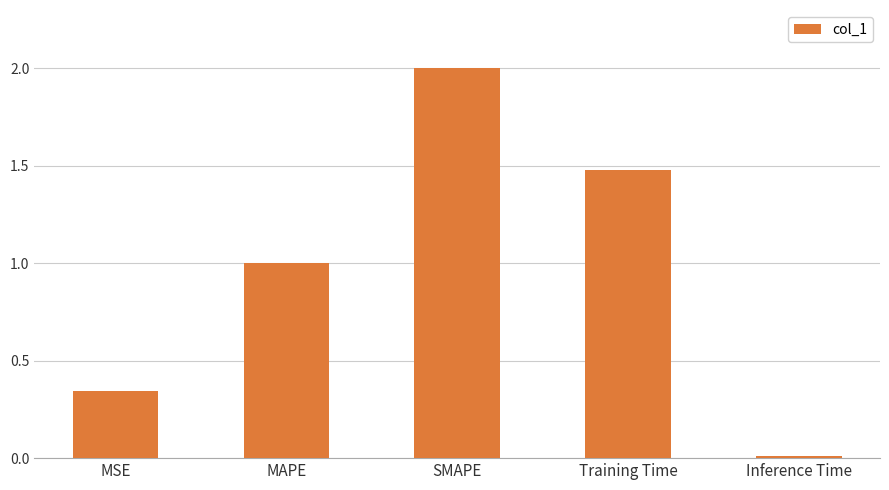

What is the difference between the maximum and second lowest values?

1.7